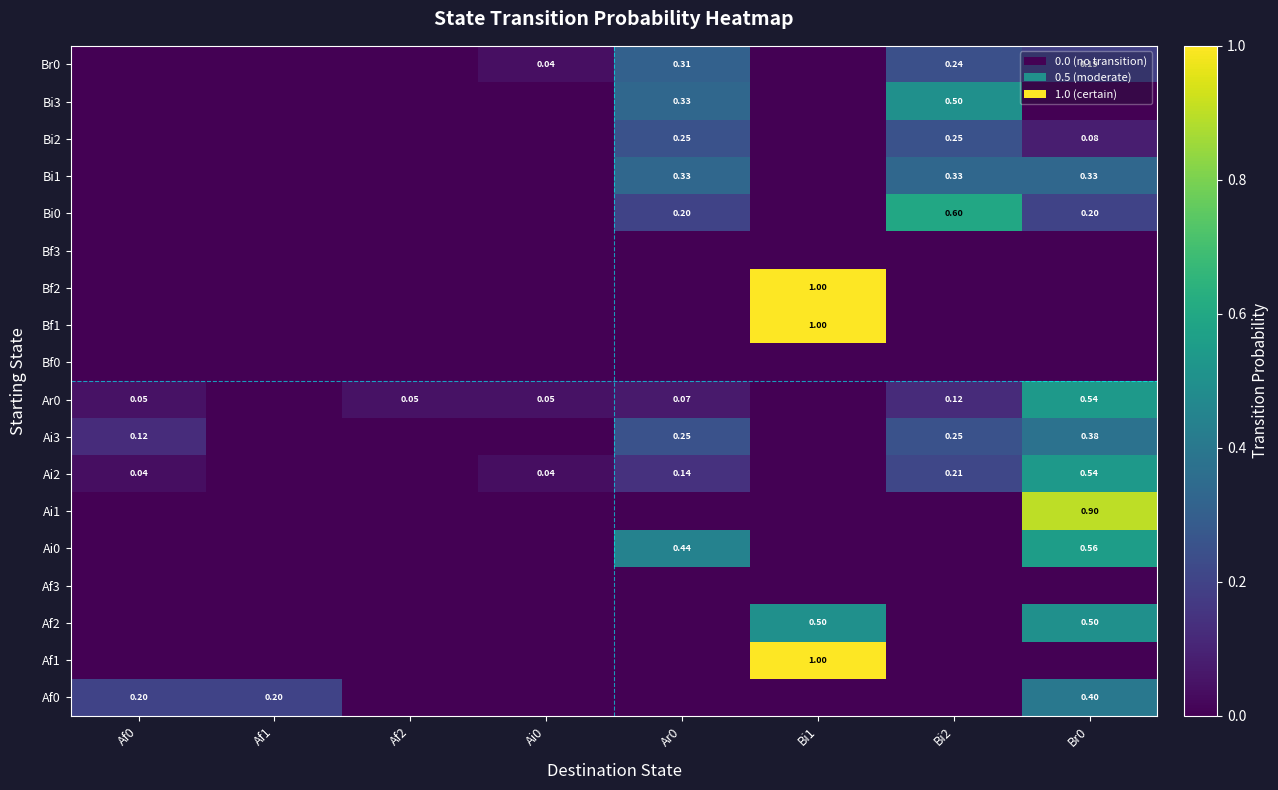

List the labels in order of Af3 value, largest first.

Af0, Af1, Af2, Ai0, Ar0, Bi1, Bi2, Br0